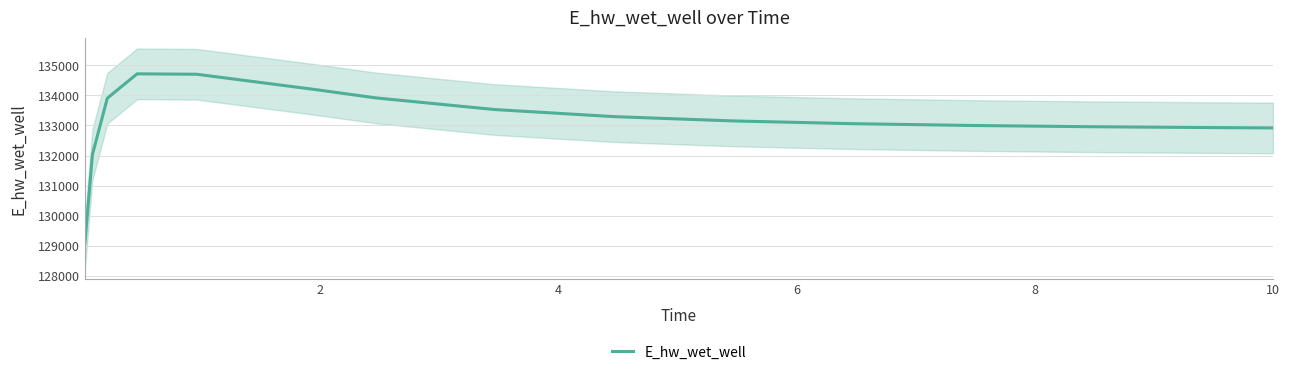

What is the lowest value of the E_hw_wet_well series?

129102.3